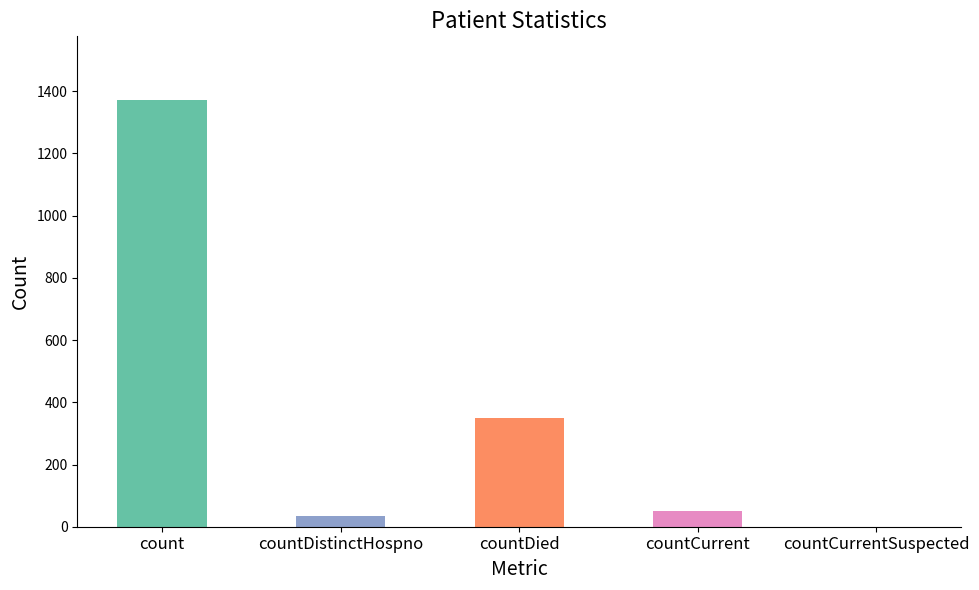

What is the change in value from count to countDistinctHospno?

-1338